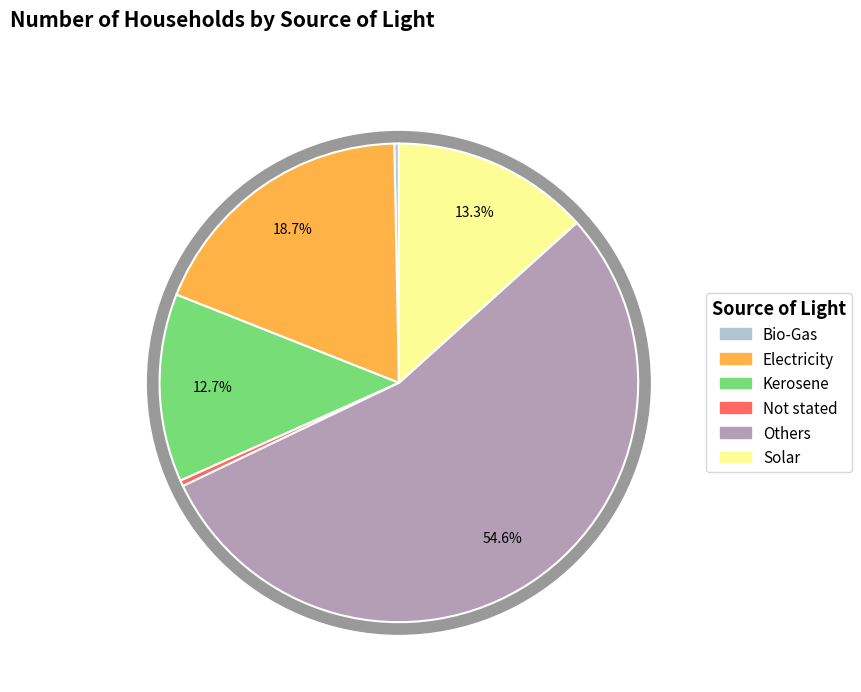

Is it true that Kerosene is 13% of the pie?

True